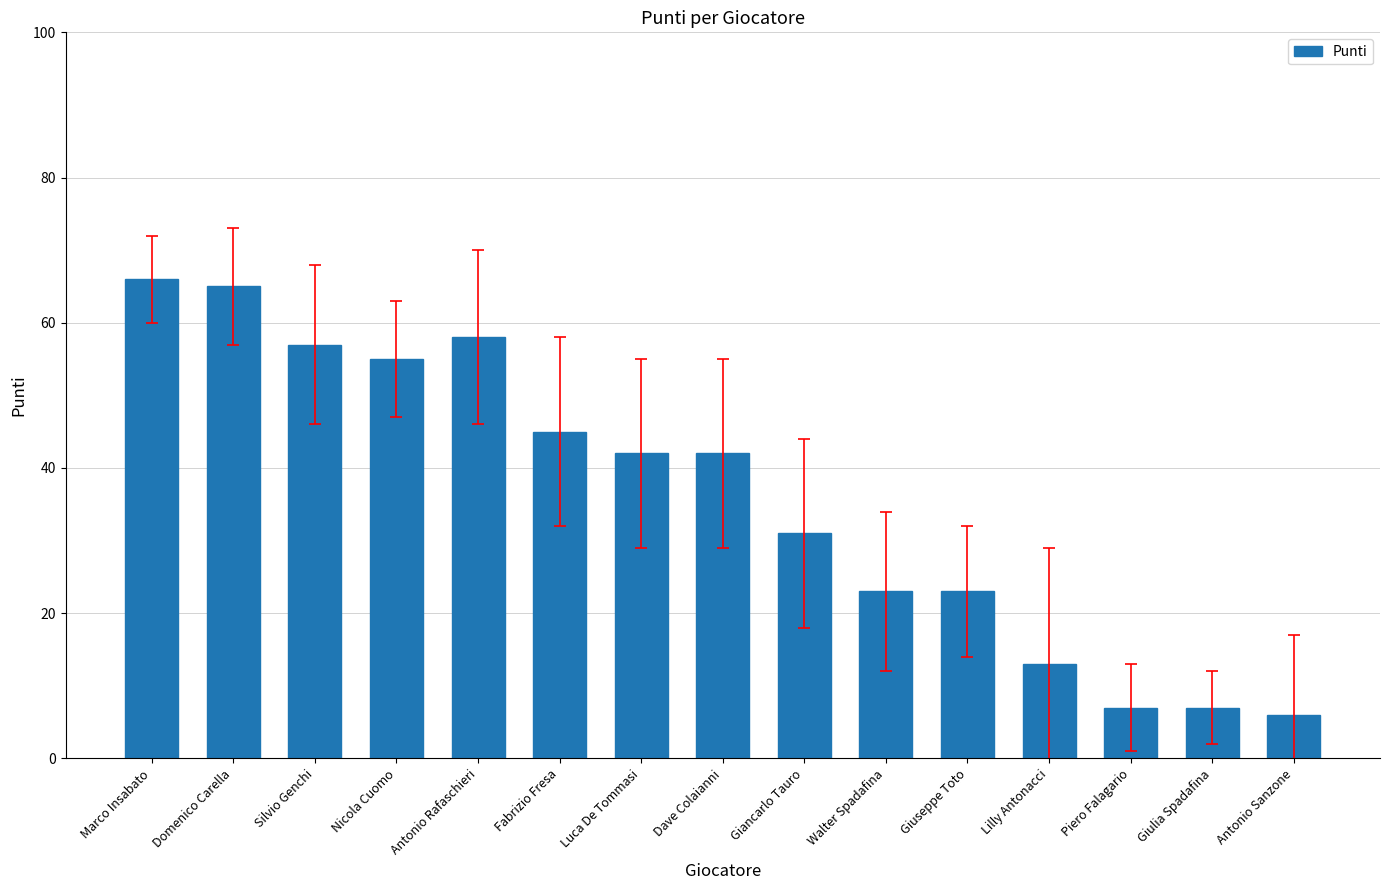

What is the label of the 3rd bar from the left?

Silvio Genchi